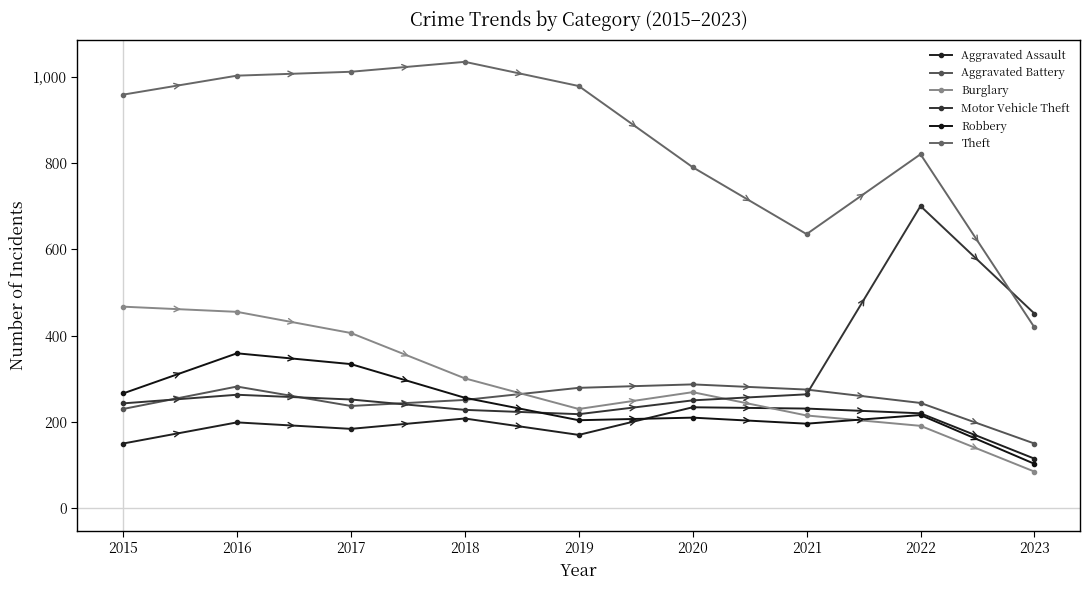

How many lines are shown in the chart?

6